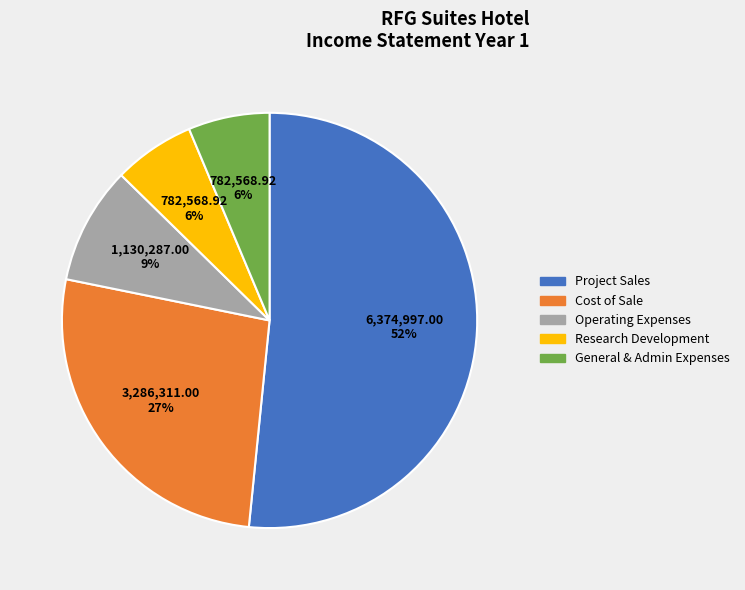

Does any single category account for the majority?

Yes